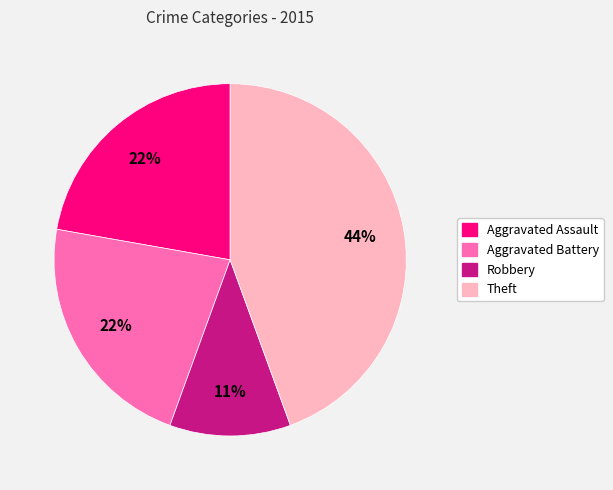

To the nearest percent, what is the combined percentage of Robbery and Aggravated Assault?

33%